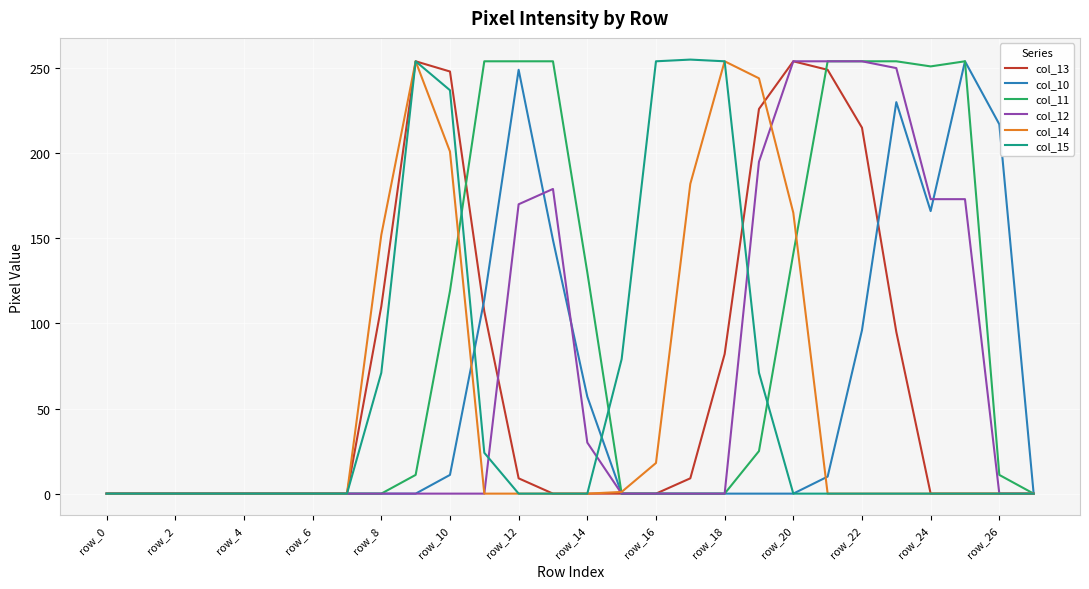

What is the maximum value shown in the chart?

255